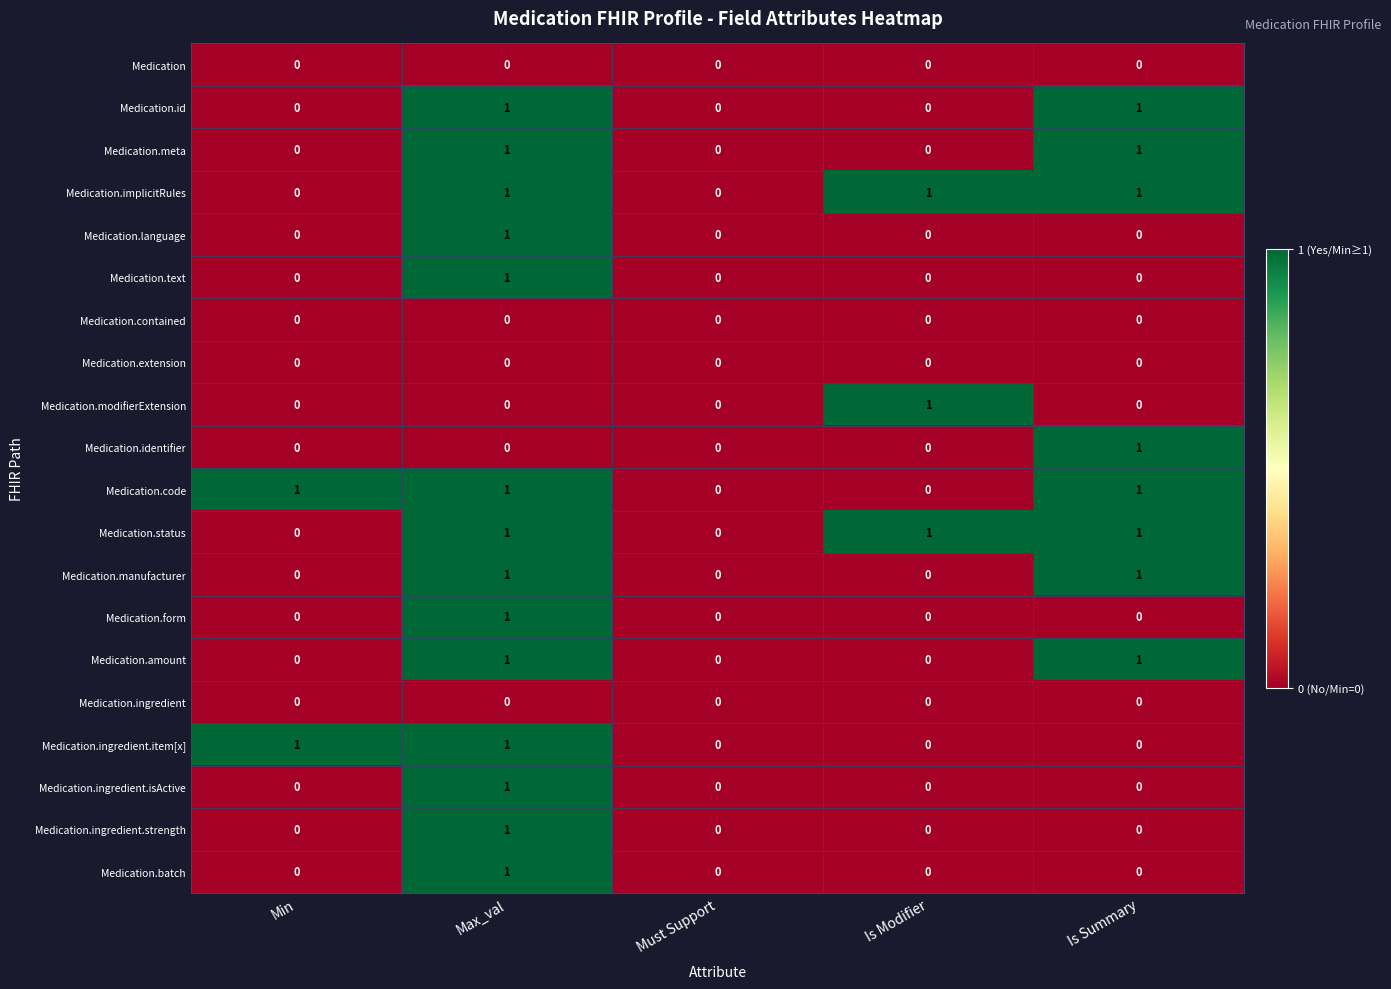

Which category has the highest value in the Medication.ingredient.isActive series?

Max_val